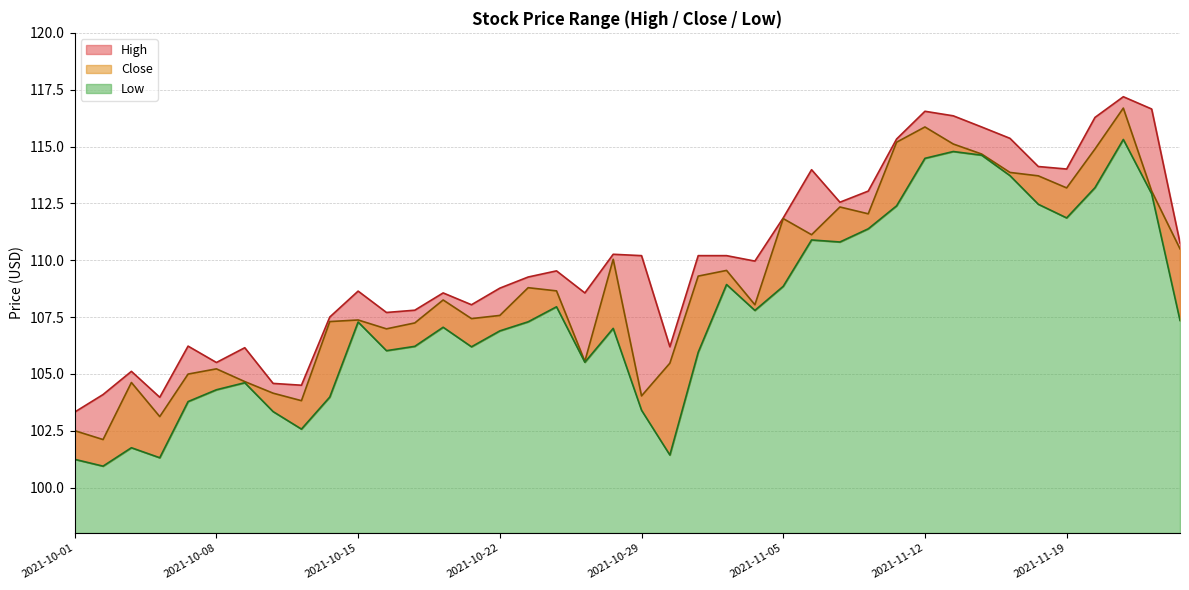

What is the difference between the High values at 2021-10-20 and 2021-11-22?

7.7